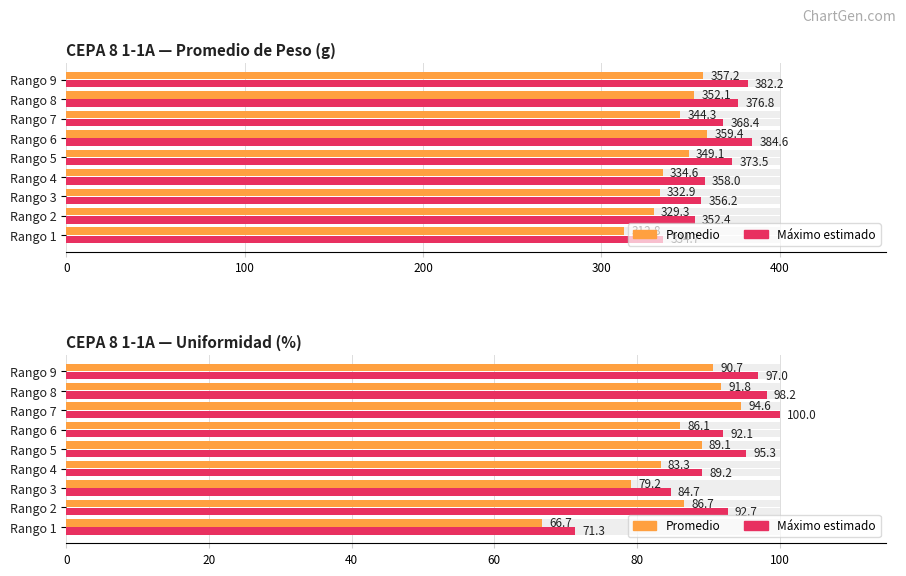

Which series has the widest spread of values?

Máximo estimado